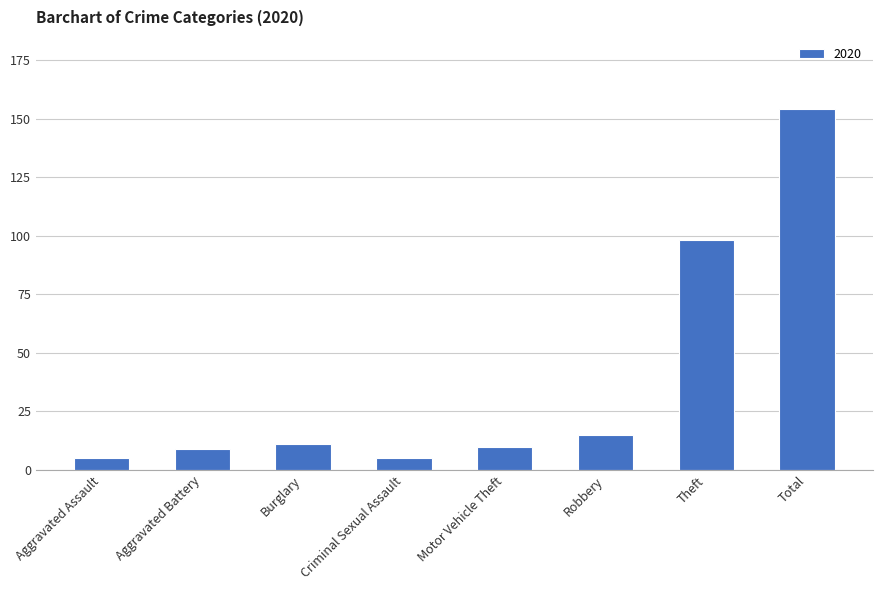

What is the label of the 5th bar from the right?

Criminal Sexual Assault